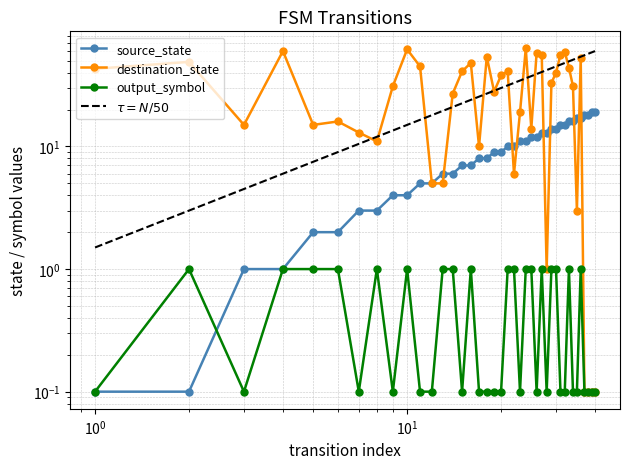

In destination_state, how many points are higher than both neighbors (excluding endpoints)?

11